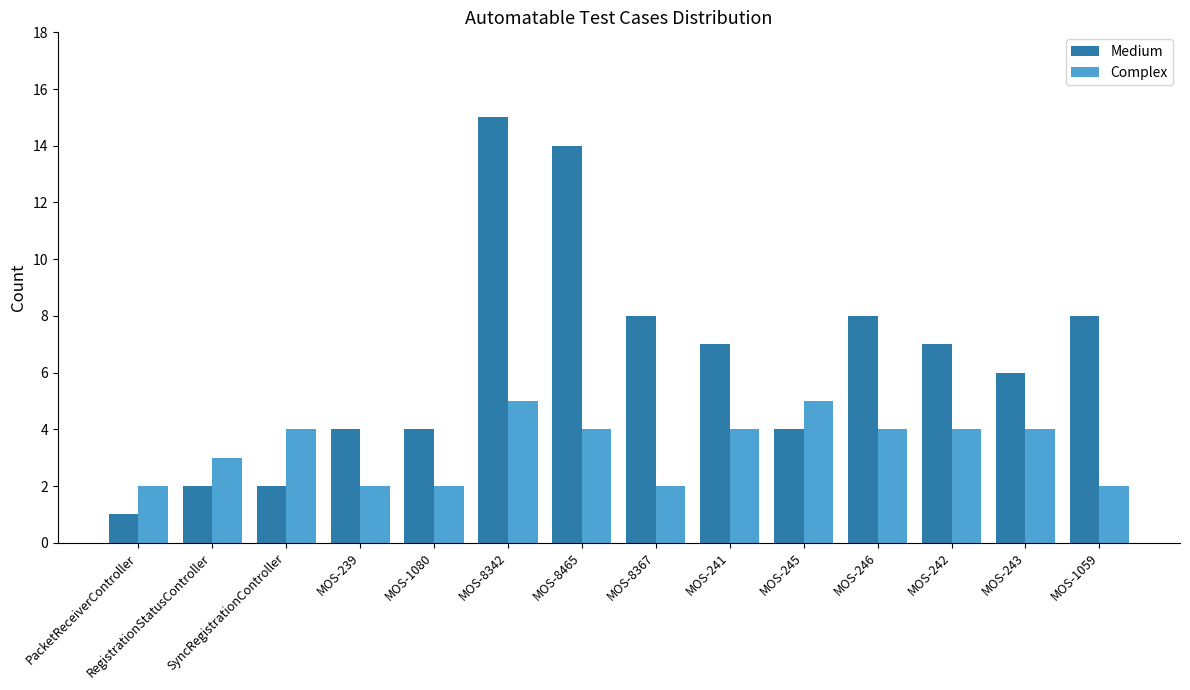

What is the value of the Complex bar at the 14th from the left?

2